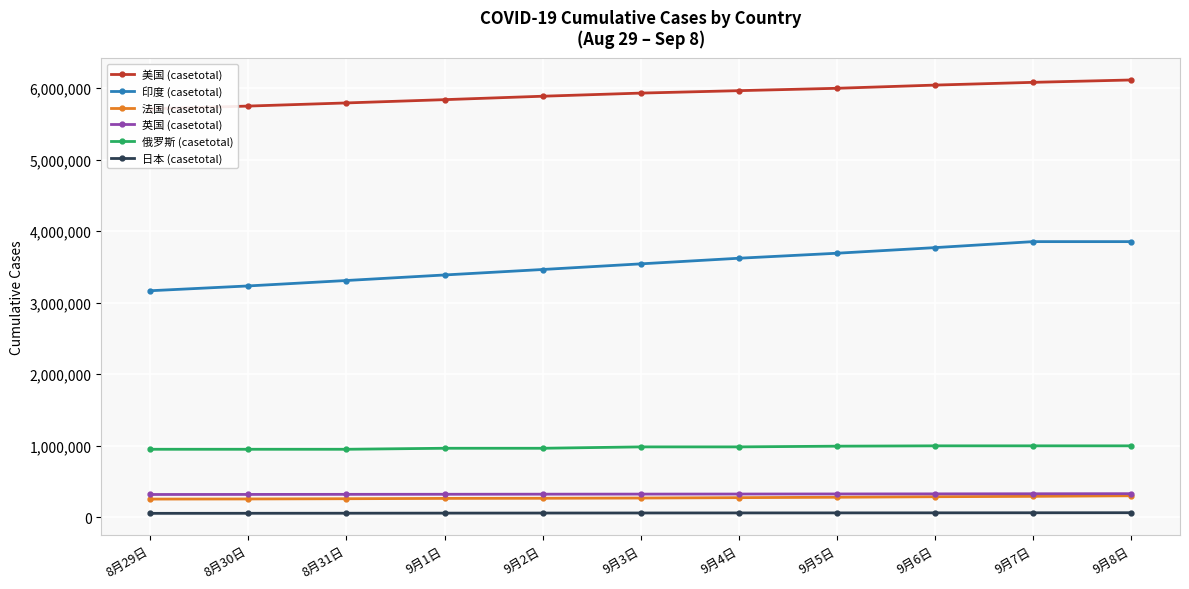

What is the label of the 11th point from the left?

9月8日